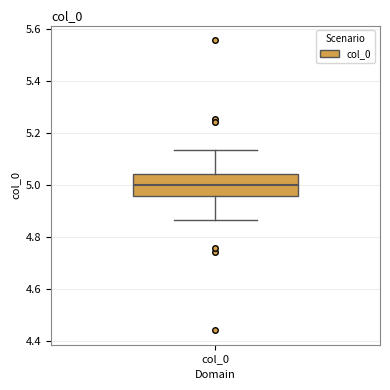

Transcribe this box plot: give where the median line is, the range the box spans, and where the two whiskers end, as read against the y-axis. The values are not printed on the chart, so give them approximately, as read against the axis.

median 5.00, box 4.96 to 5.04, whiskers 4.86 to 5.14